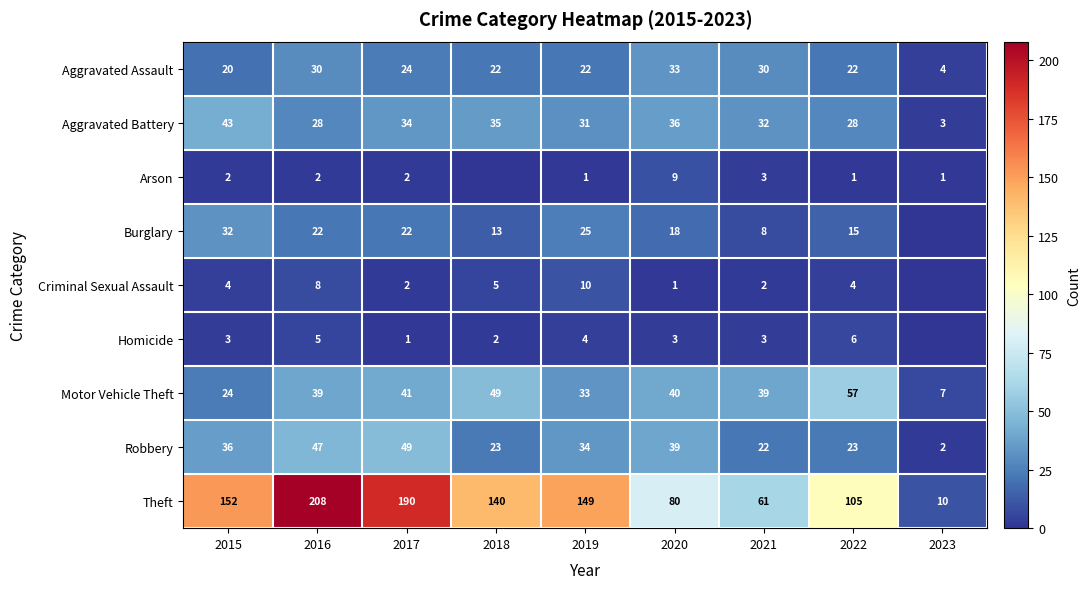

The Criminal Sexual Assault series shows 1 at 2020. True or false?

True